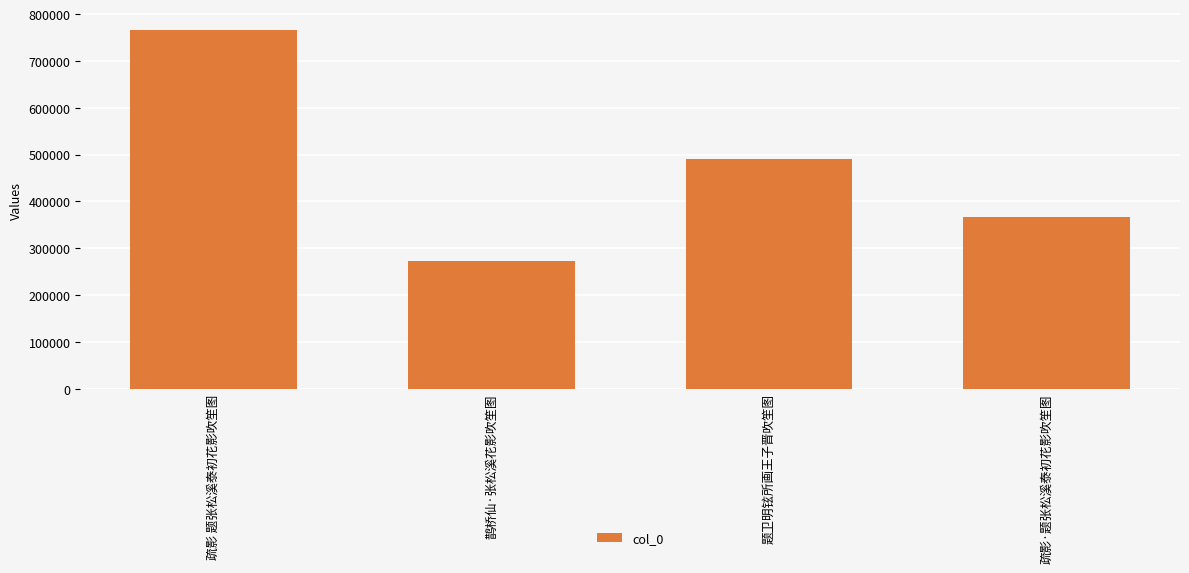

What is the sum of all values?

1894546